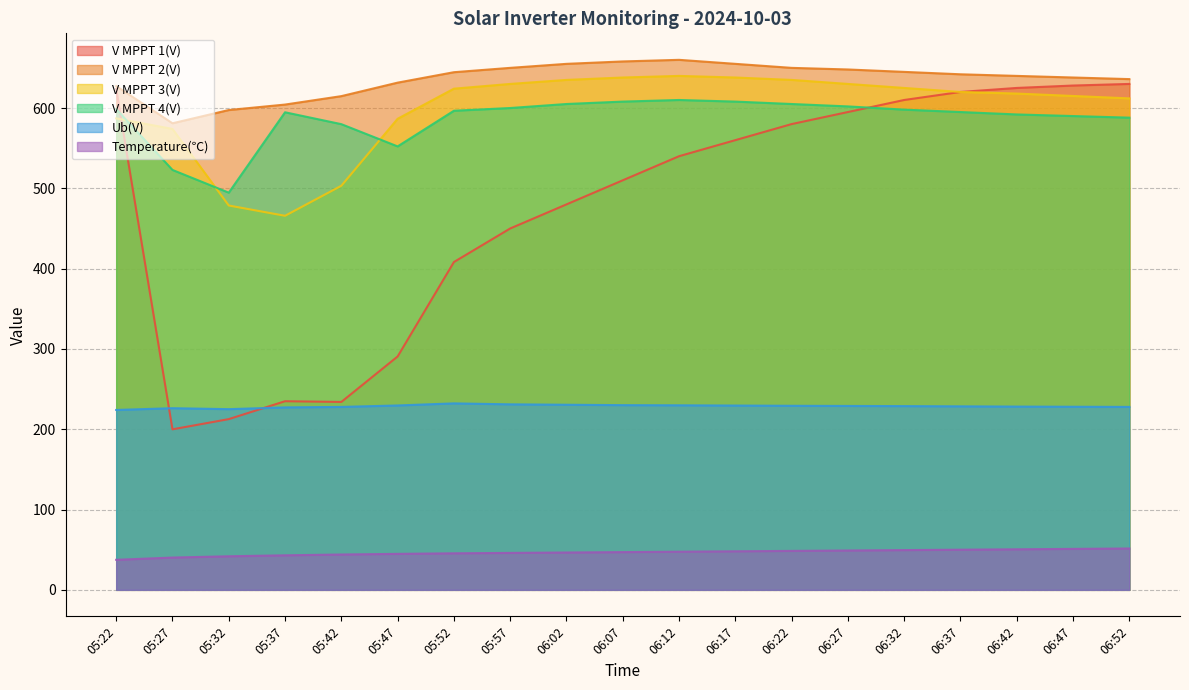

What are all the series names shown in the legend?

V MPPT 1(V), V MPPT 2(V), V MPPT 3(V), V MPPT 4(V), Ub(V), Temperature(℃)